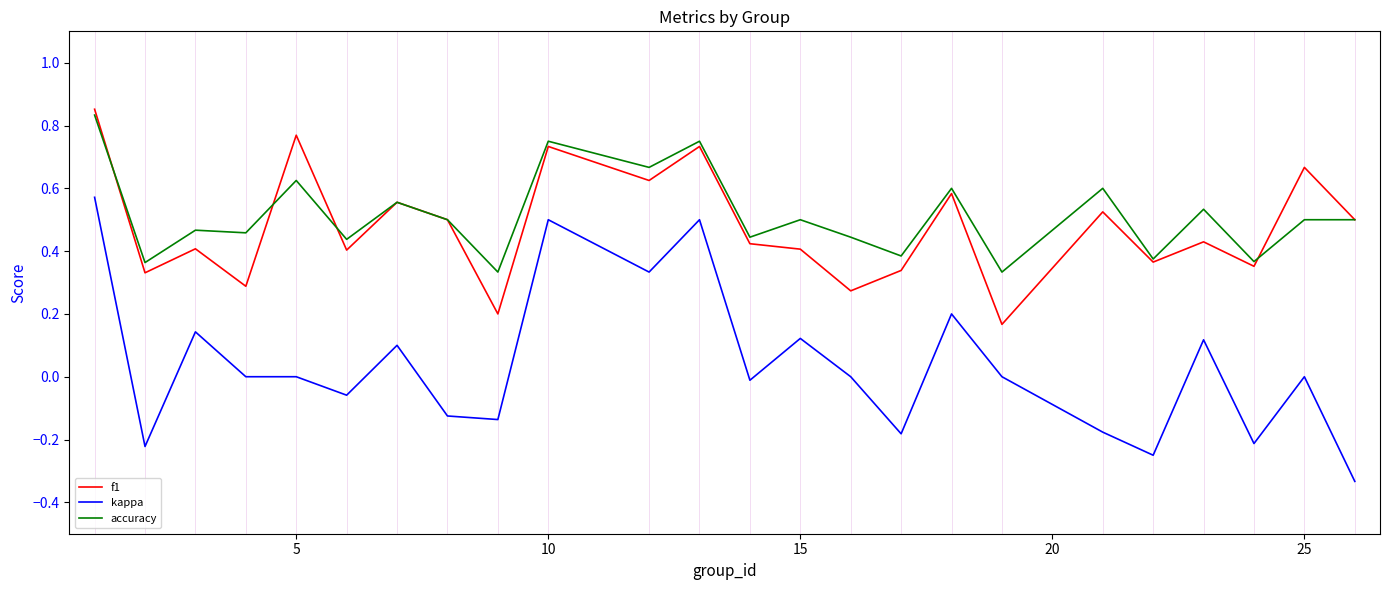

Which series has the largest range (max minus min)?

kappa